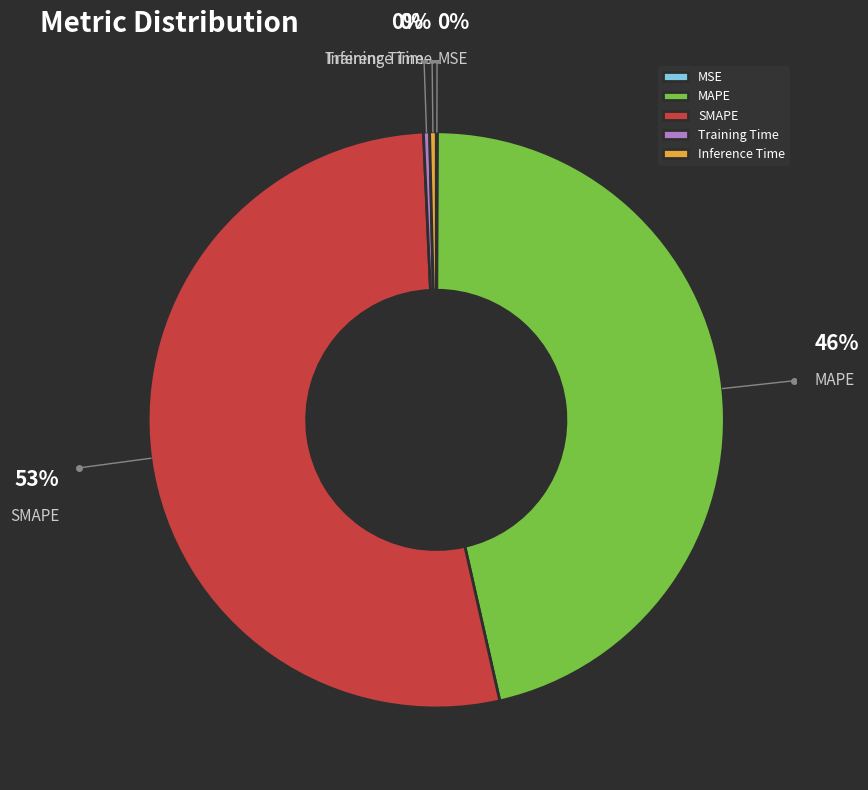

To the nearest percent, what is the average slice percentage?

20%